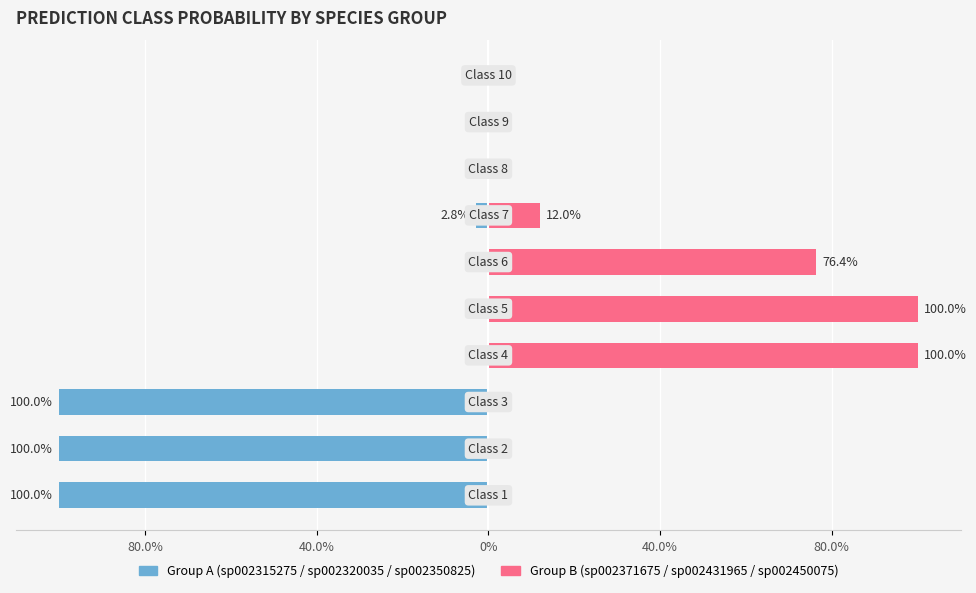

Which series has the widest spread of values?

s__UBA1777 sp002315275 / sp002320035 / sp002350825